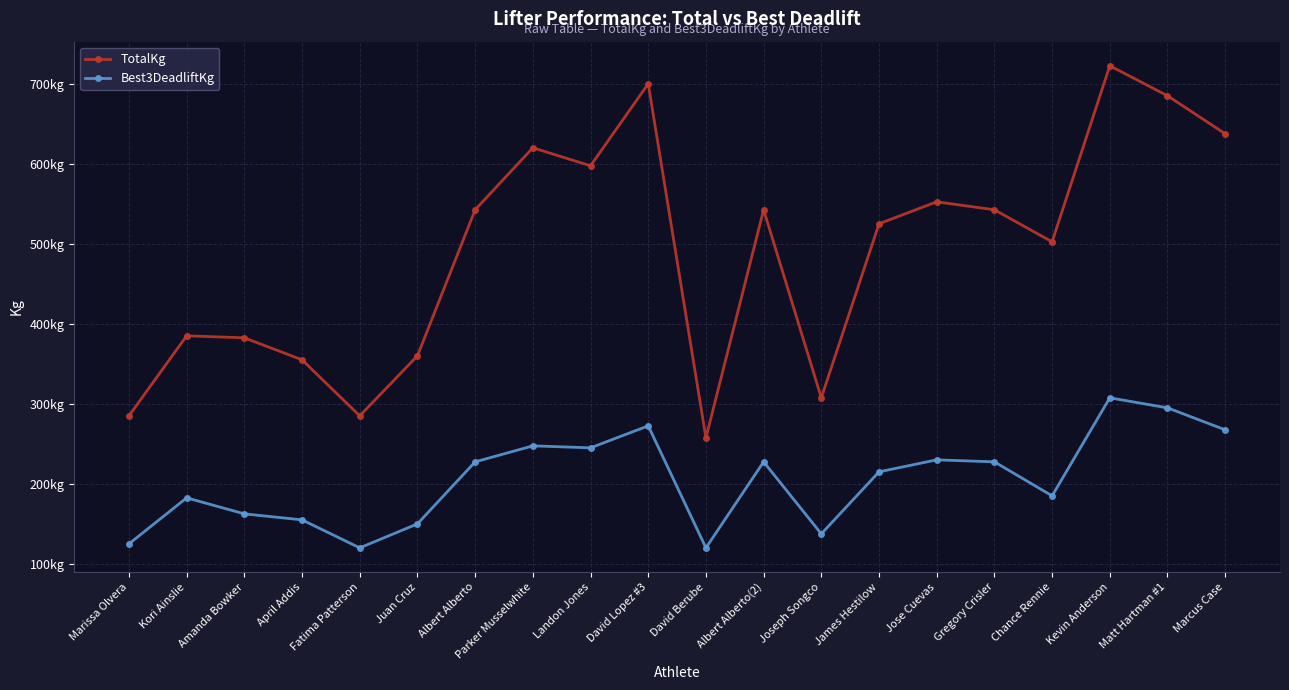

What are all the series names shown in the legend?

TotalKg, Best3DeadliftKg